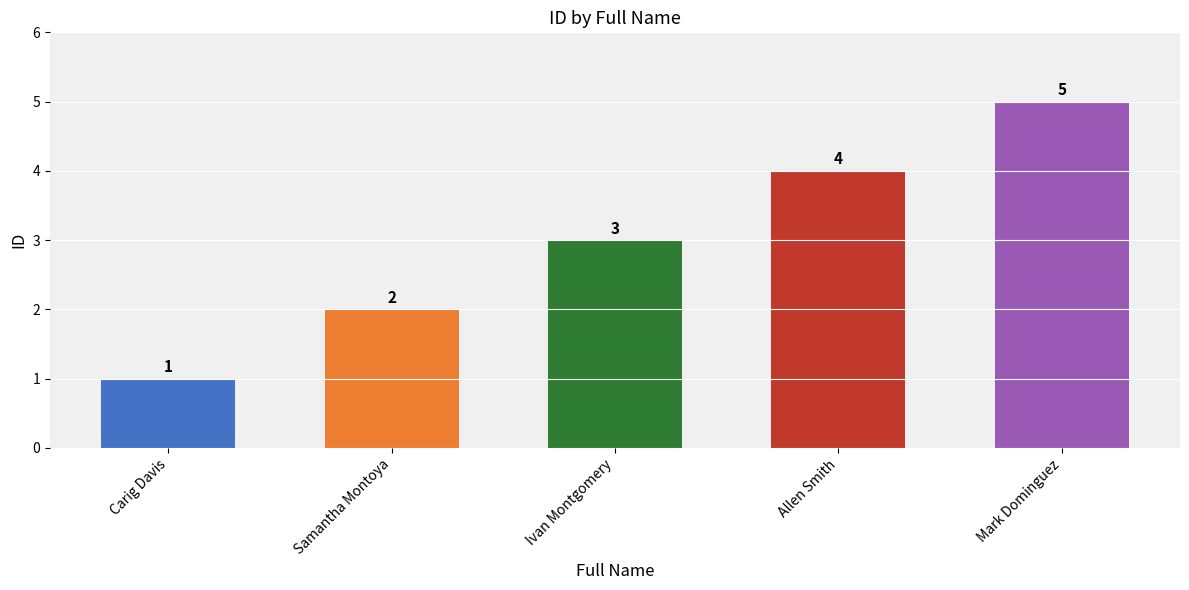

How many values are between 2 and 4?

3